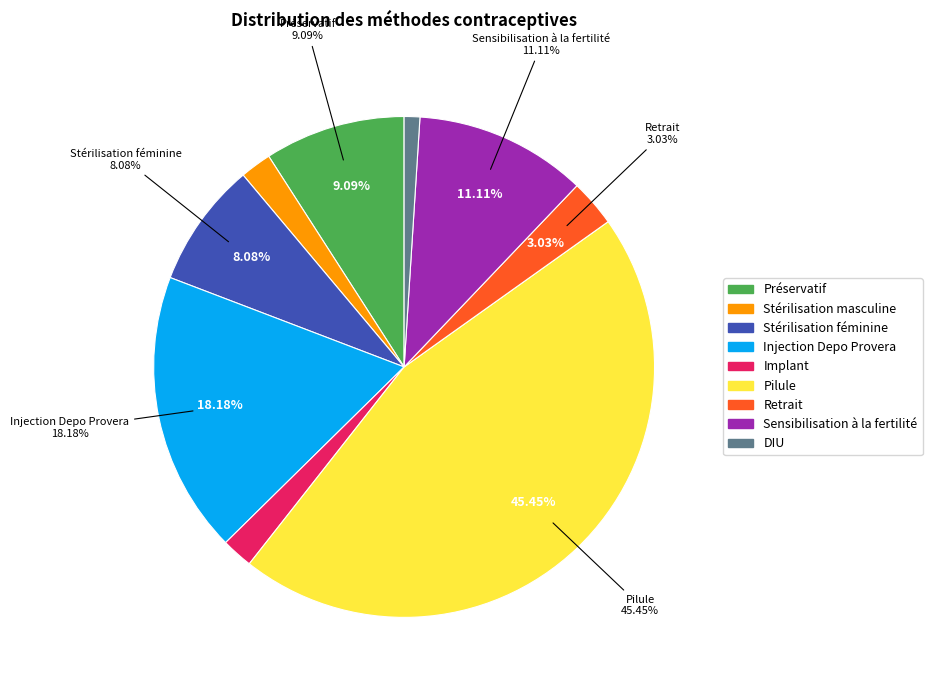

How much of the chart is everything except Pilule?

54.5%